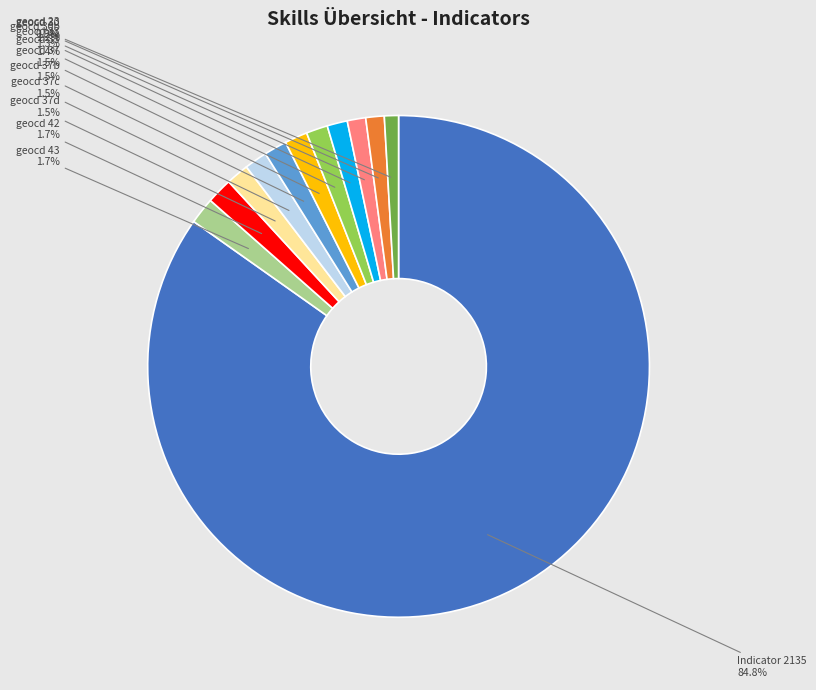

Is there a majority slice in this chart?

Yes